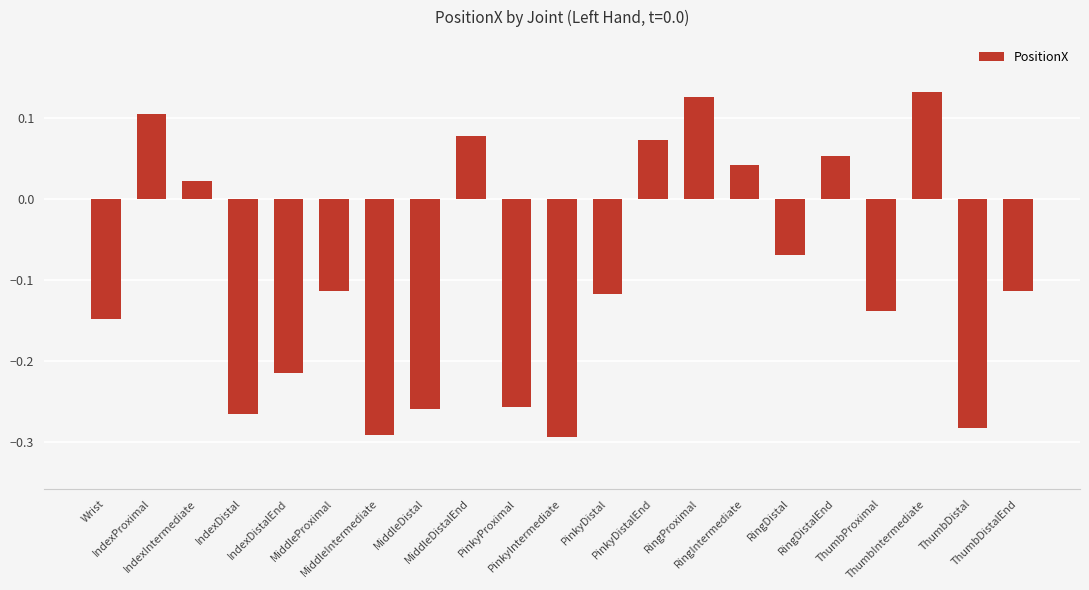

What is the difference between the second highest and minimum values?

0.4